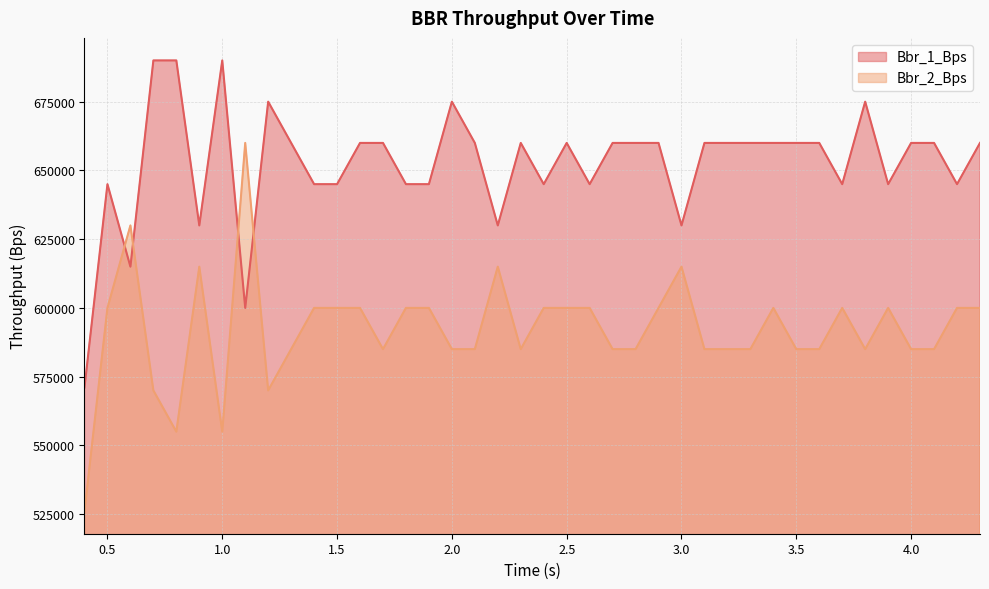

What are all the series names shown in the legend?

Bbr_1_Bps, Bbr_2_Bps